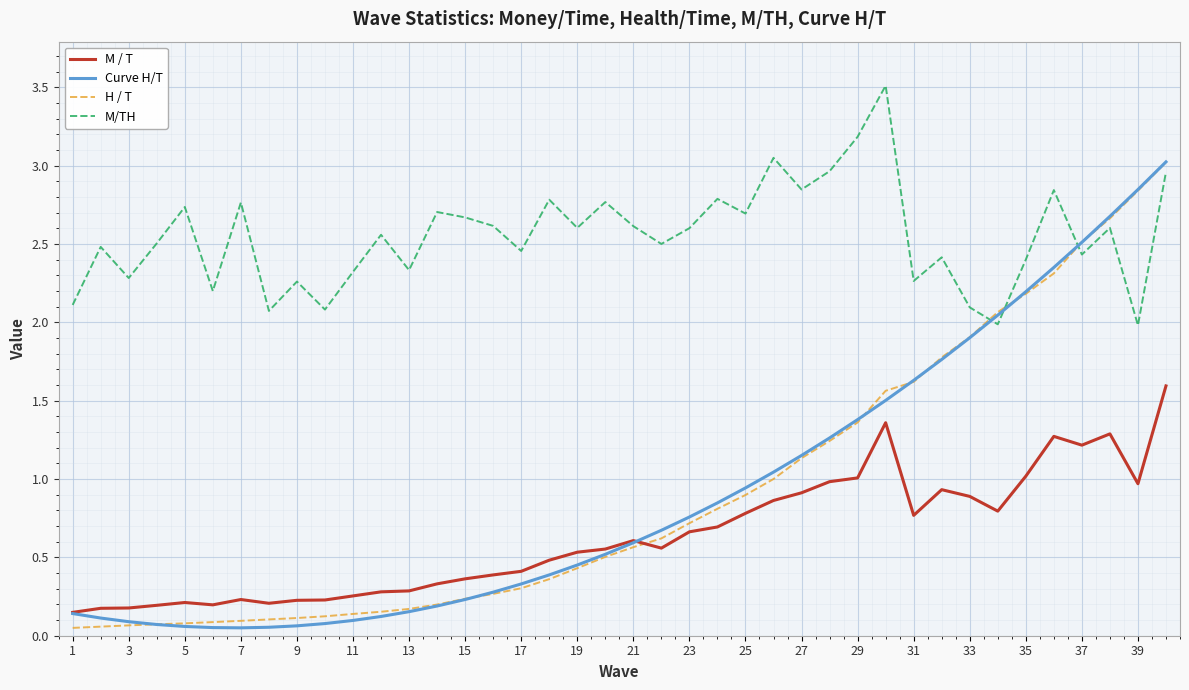

How many interior local valleys does the M/TH series have?

14